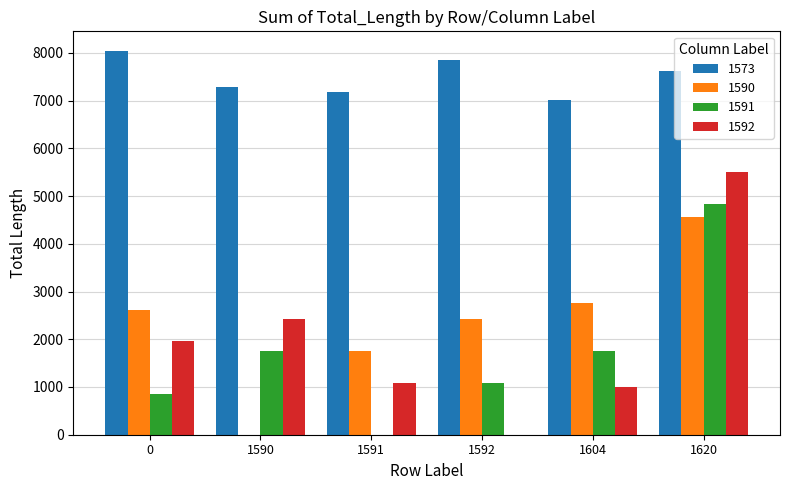

What is the difference between the 1590 values at 1590 and 1620?

4558.8